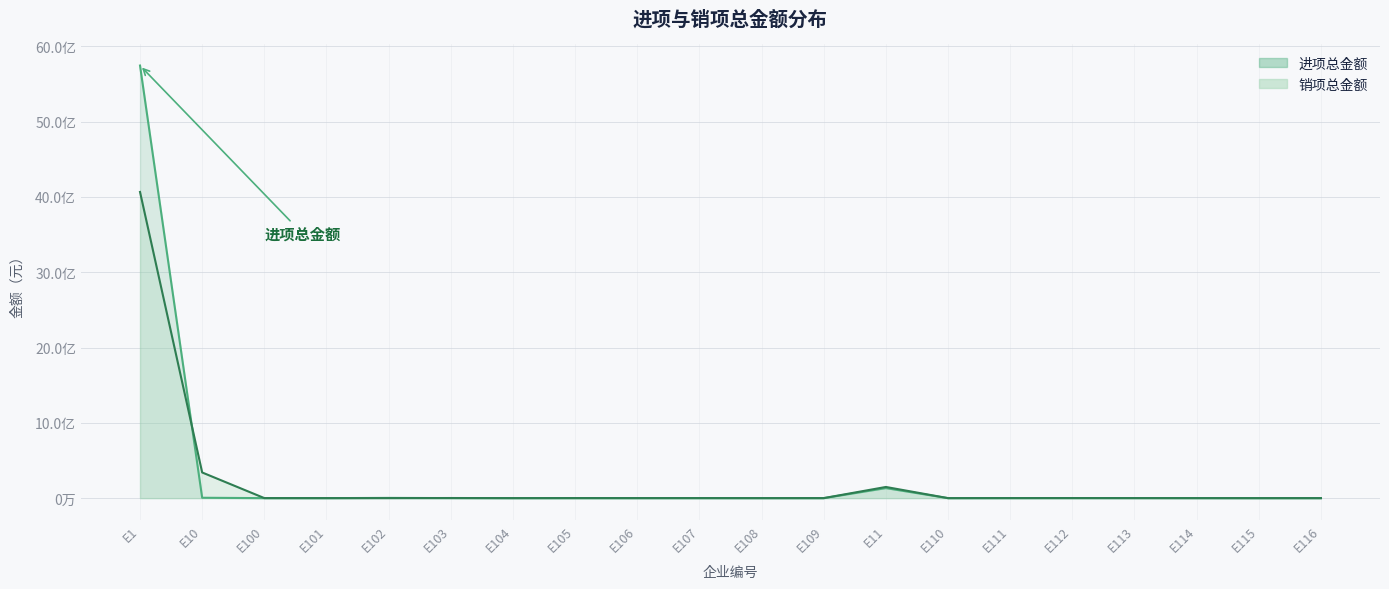

Between E1 and E10, which series saw the biggest shift?

进项总金额